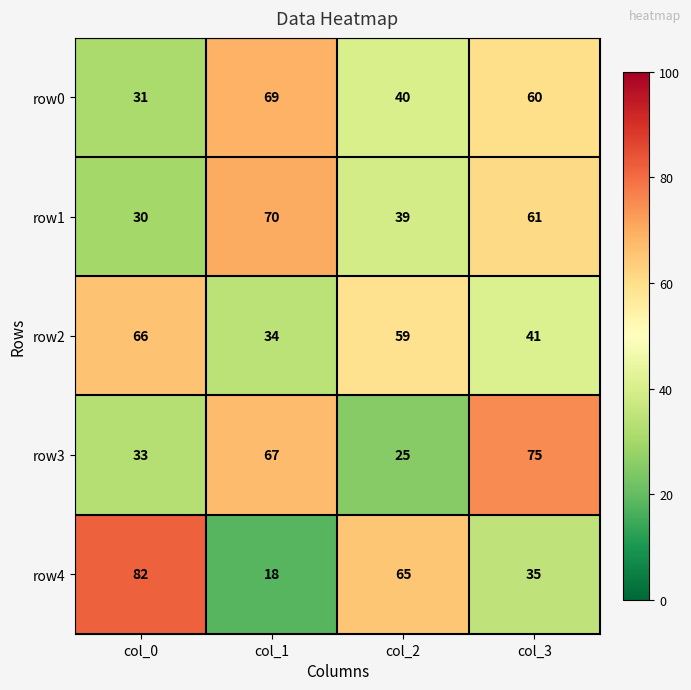

Which series changed the most between col_1 and col_3?

row4